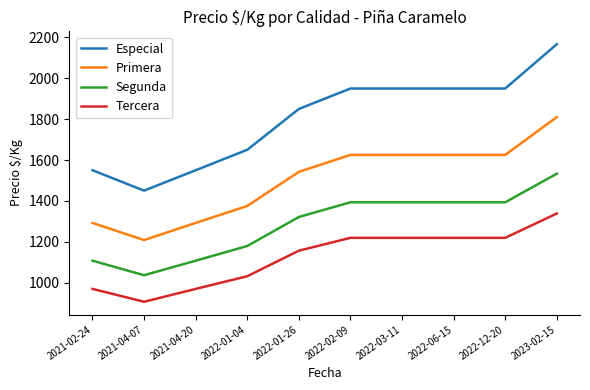

True or false: Segunda has more than 2 interior local peaks.

False